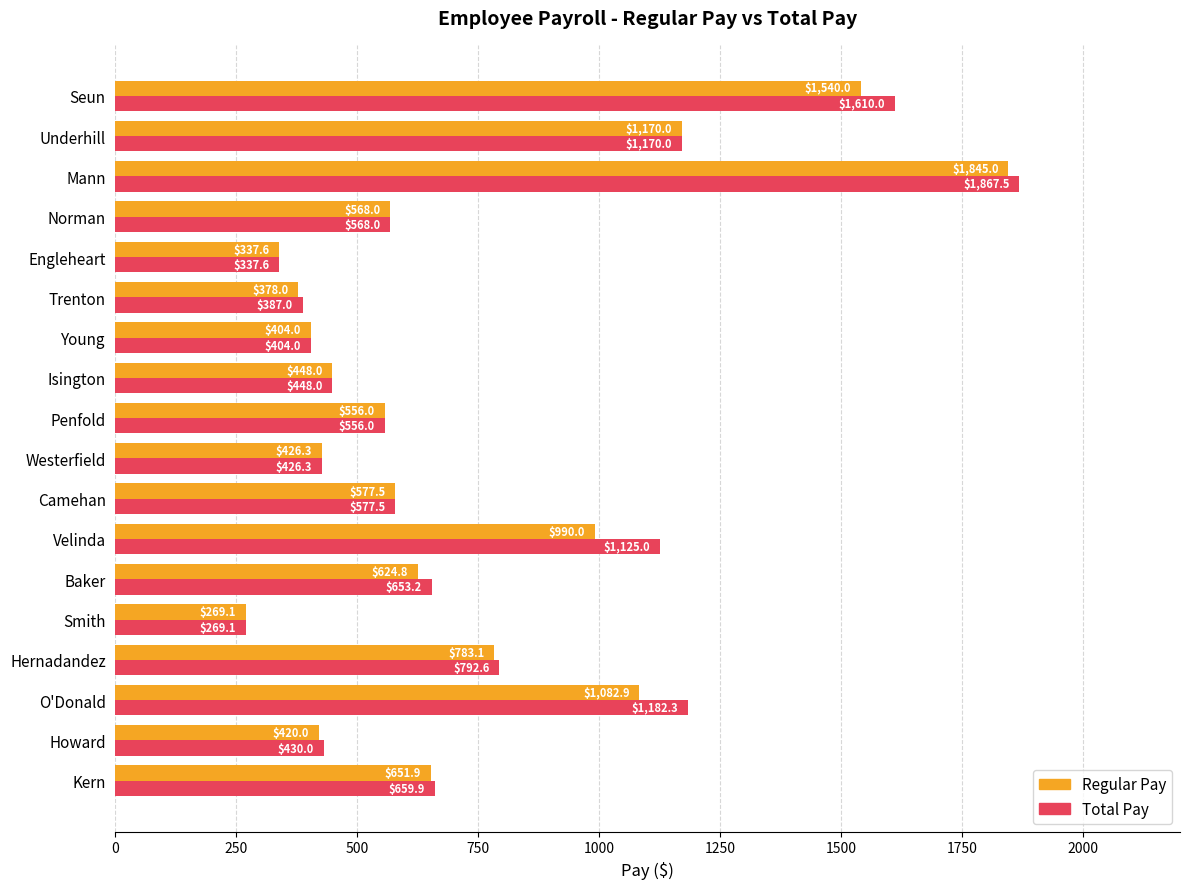

Which label corresponds to the largest value in the chart?

Mann